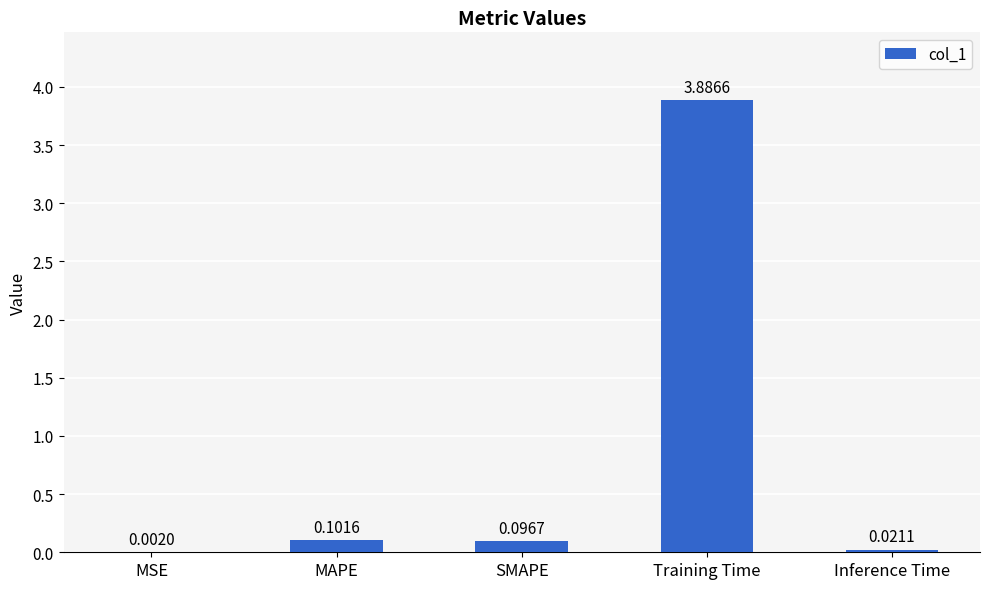

Which label corresponds to the largest value in the chart?

Training Time